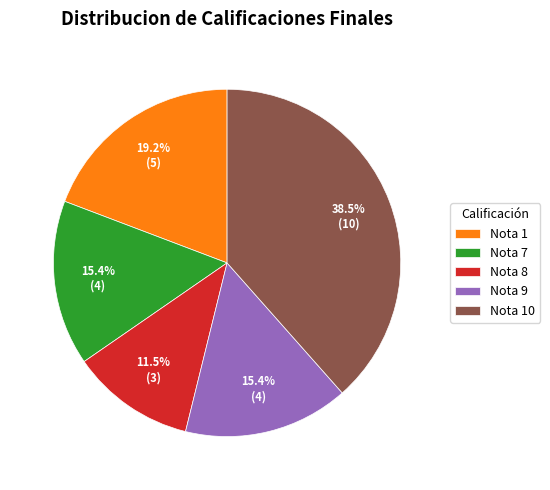

Which category has the smallest portion of the pie?

Nota 8